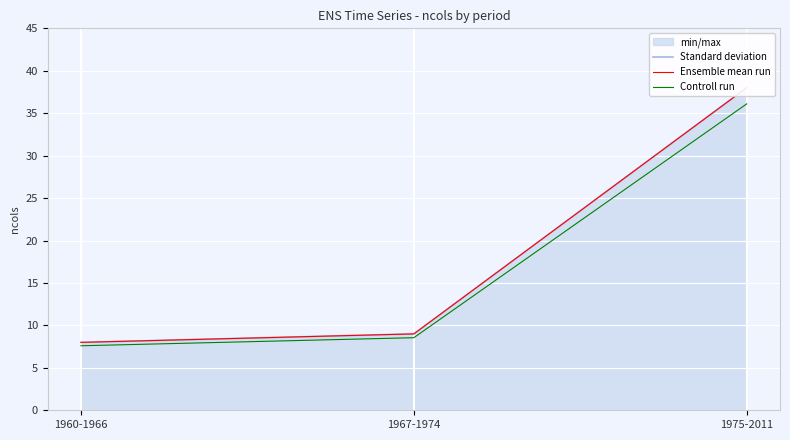

Which has a higher value, 1975-2011 or 1967-1974?

1975-2011